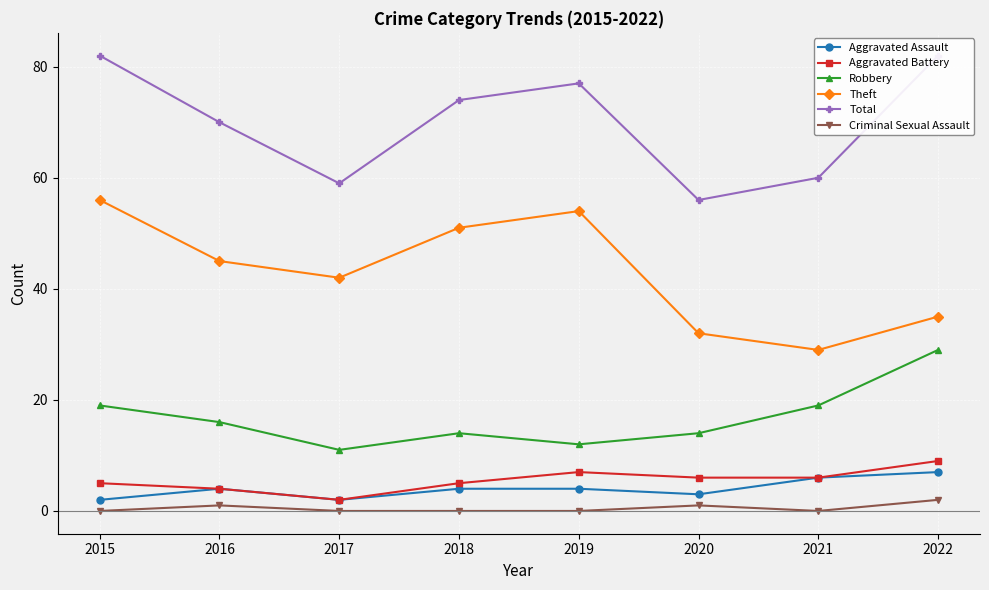

True or false: Criminal Sexual Assault has more than 2 points higher than both neighbors.

False